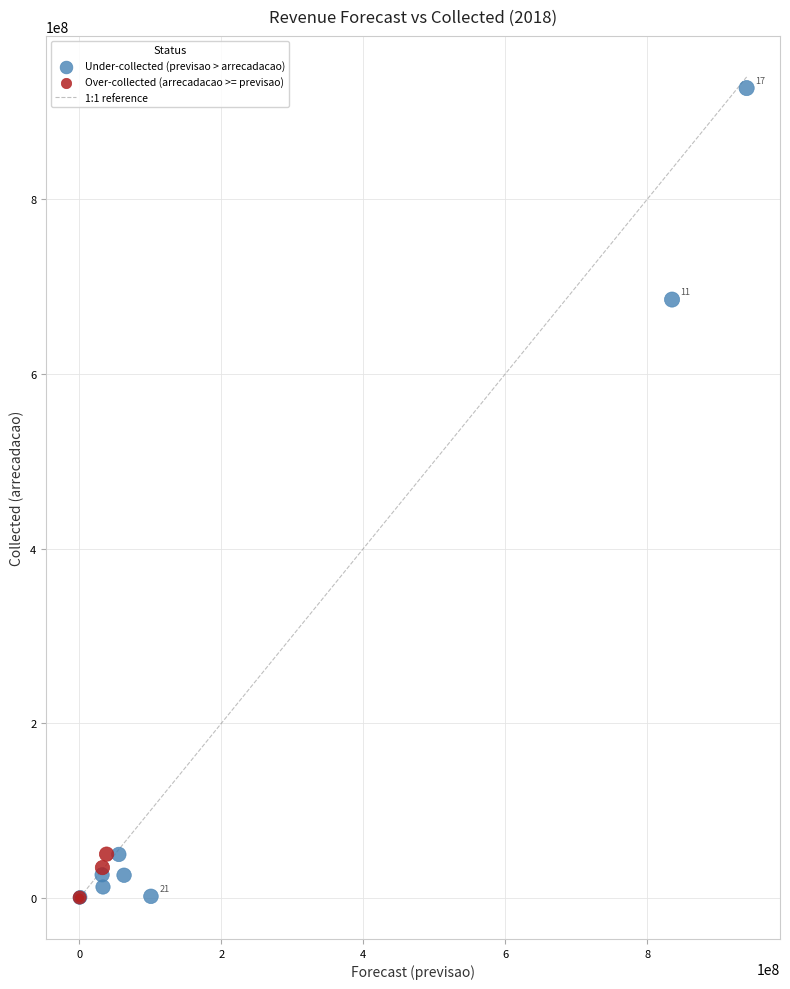

Which series contains the highest Y value?

Under-collected (previsao > arrecadacao)